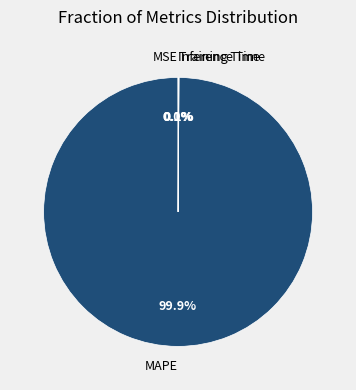

Which category has the biggest portion of the pie?

MAPE